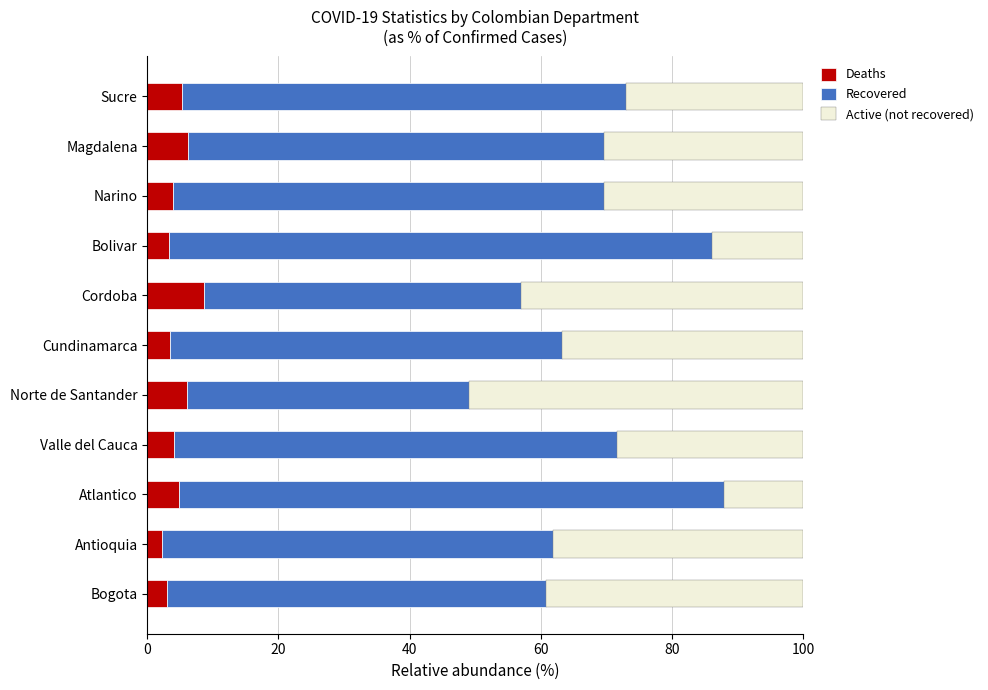

What is the highest value of the Deaths series?

8.6